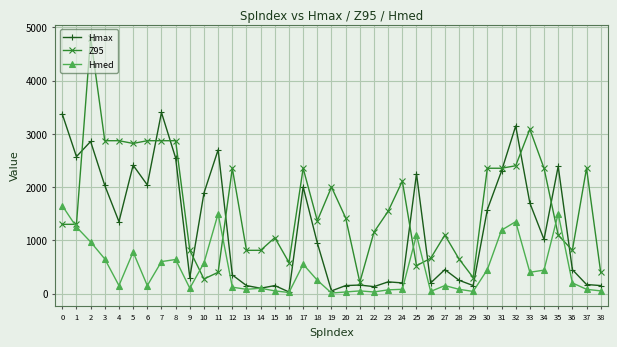

What is the difference between the Hmed values at 34 and 4?

290